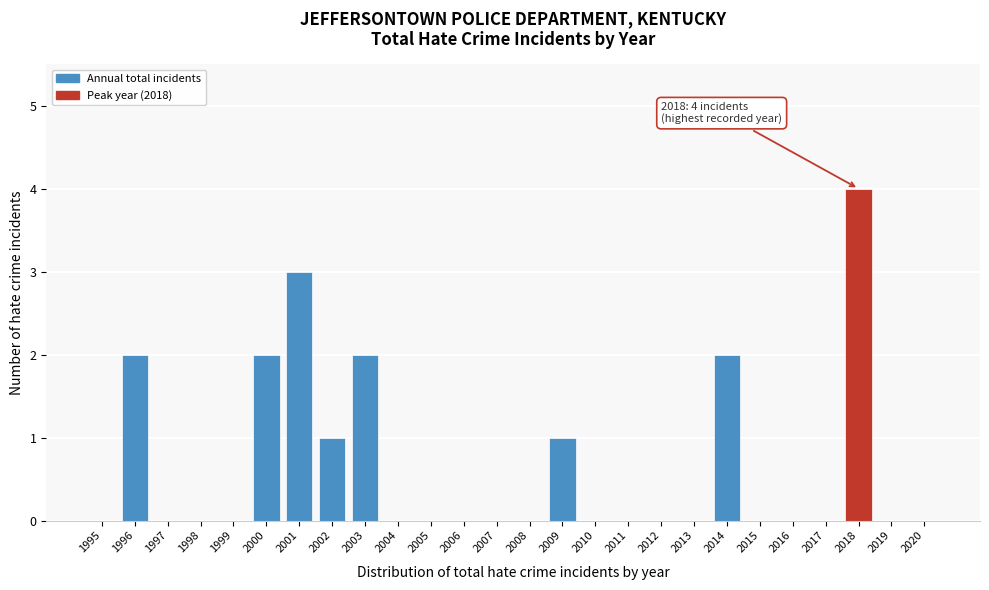

Reading left to right, extract all data points from this chart.

1995=0	1996=2	1997=0	1998=0	1999=0	2000=2	2001=3	2002=1	2003=2	2004=0	2005=0	2006=0	2007=0	2008=0	2009=1	2010=0	2011=0	2012=0	2013=0	2014=2	2015=0	2016=0	2017=0	2018=4	2019=0	2020=0